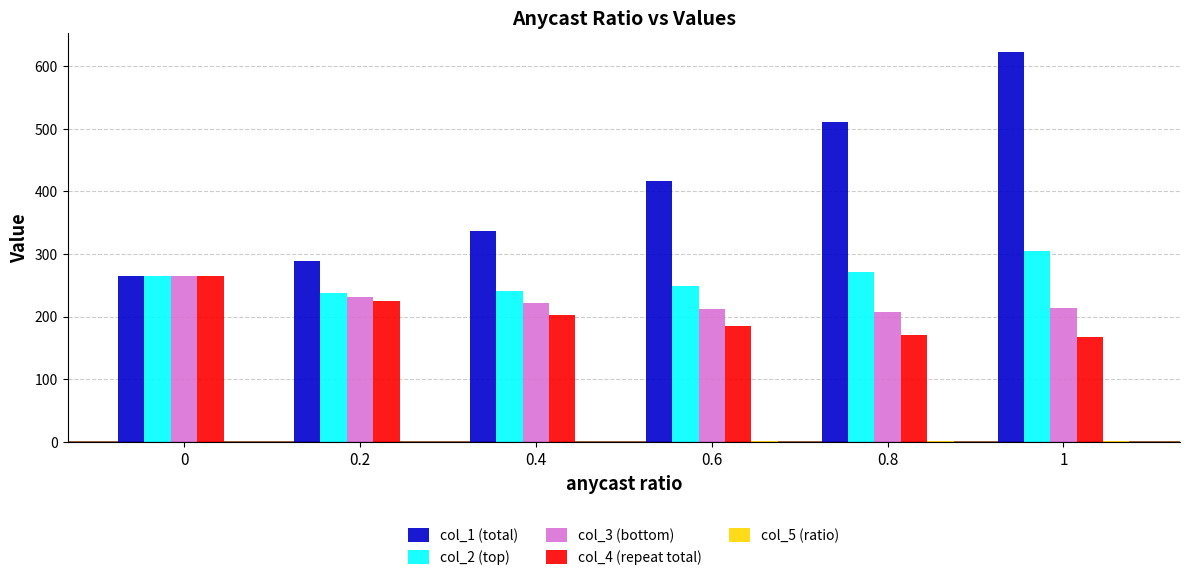

What is the sum of all col_4 (repeat total) values?

1215.3